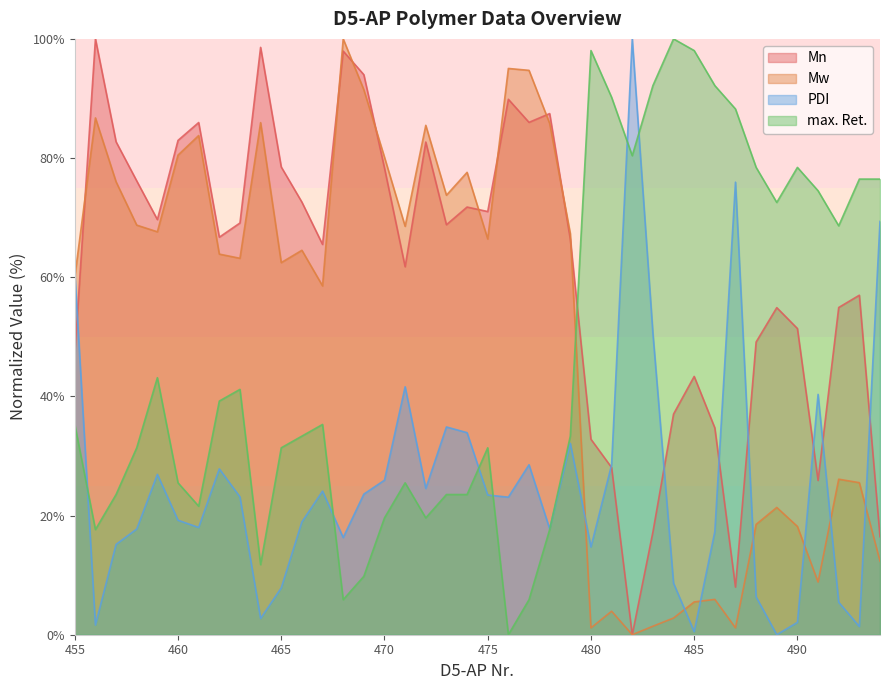

Which series has the largest range (max minus min)?

Mn